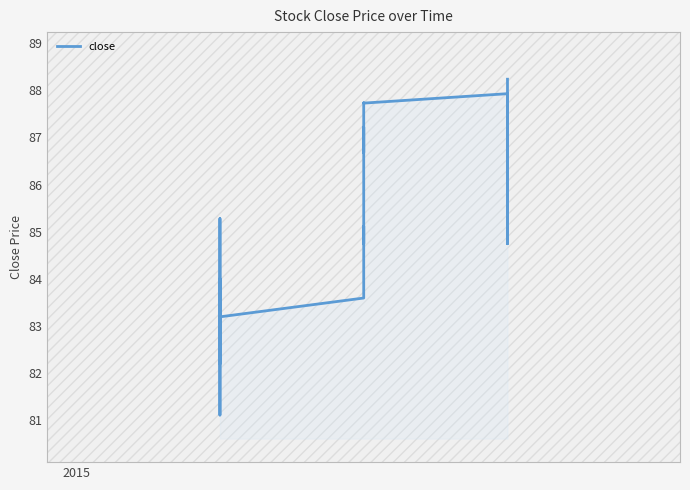

Reading left to right, extract all data points from this chart.

84.0	82.9	82.3	81.1	84.0	83.4	82.2	82.6	82.6	83.1	83.7	84.5	84.6	85.3	84.8	84.2	84.1	83.2	83.6	84.7	85.1	84.8	84.7	86.0	87.2	86.8	86.7	87.3	87.7	87.7	87.9	87.0	86.3	85.0	84.8	84.7	85.8	87.1	87.5	88.2